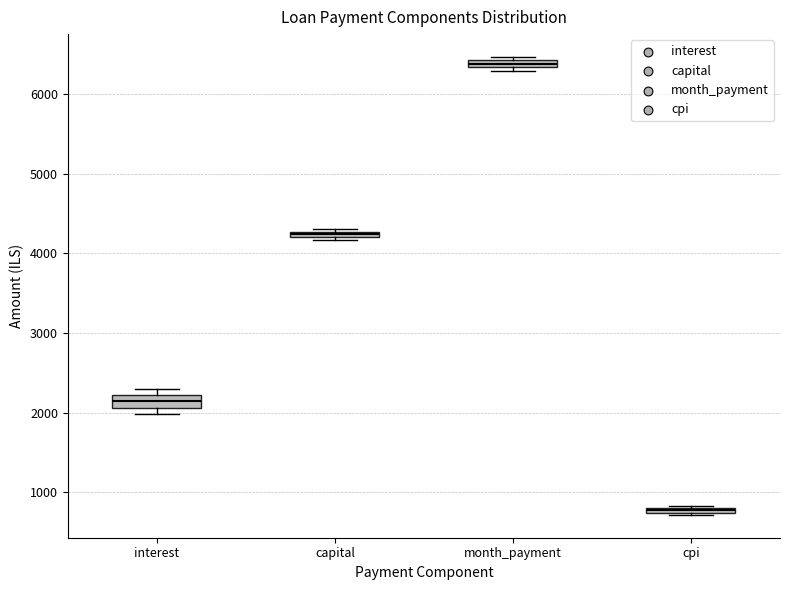

Where is the lower edge of the box for capital on the y-axis? The values are not printed on the chart, so give them approximately, as read against the axis.

4200